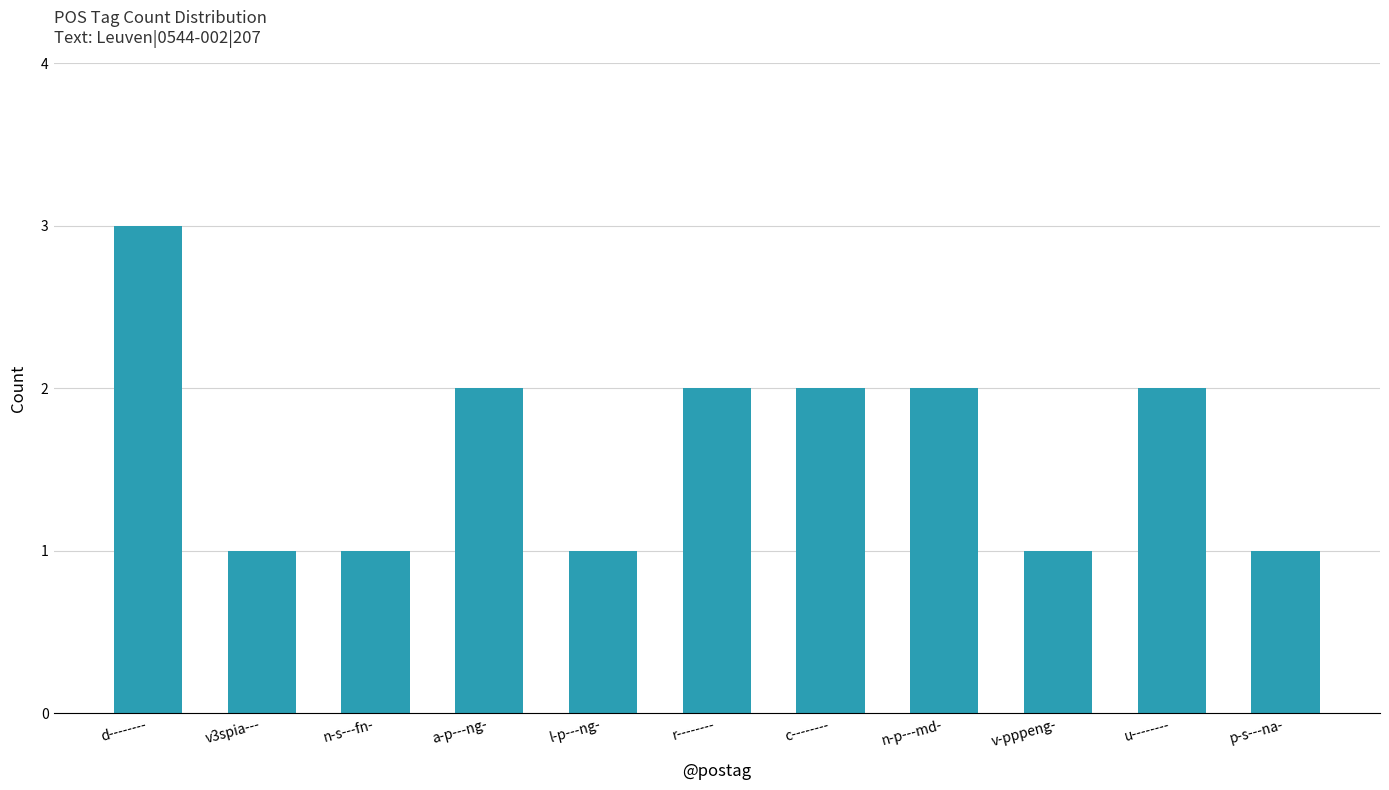

What position from the right is c--------?

5